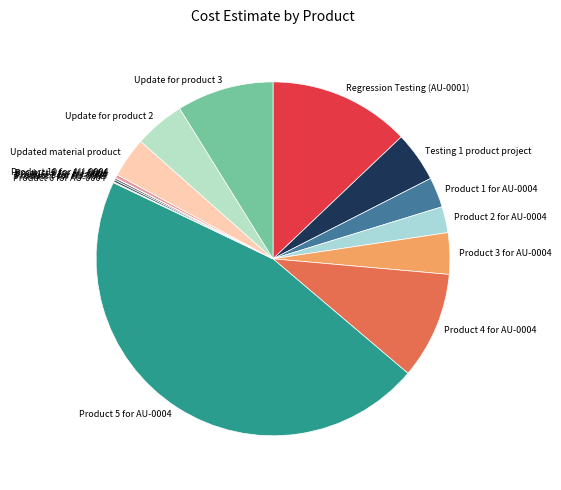

True or false: Product 4 for AU-0004 accounts for 21% of the total.

False